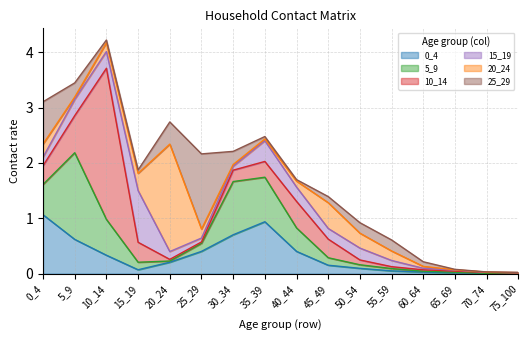

Read the 5_9 value at 15_19.

0.1